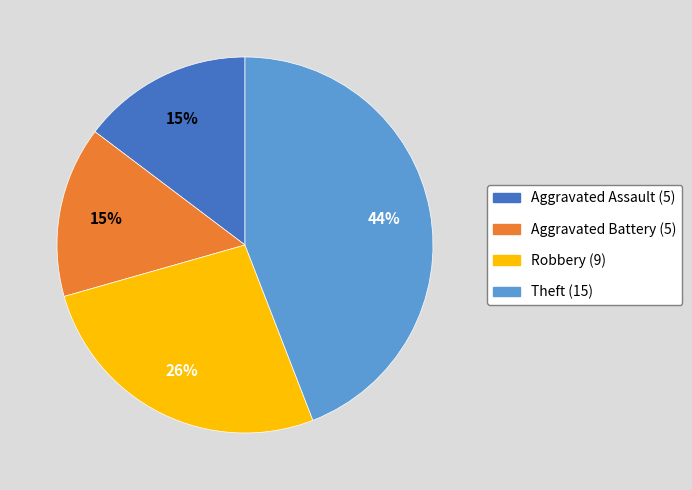

To the nearest percent, what is the difference between the largest and smallest slice percentages?

29%